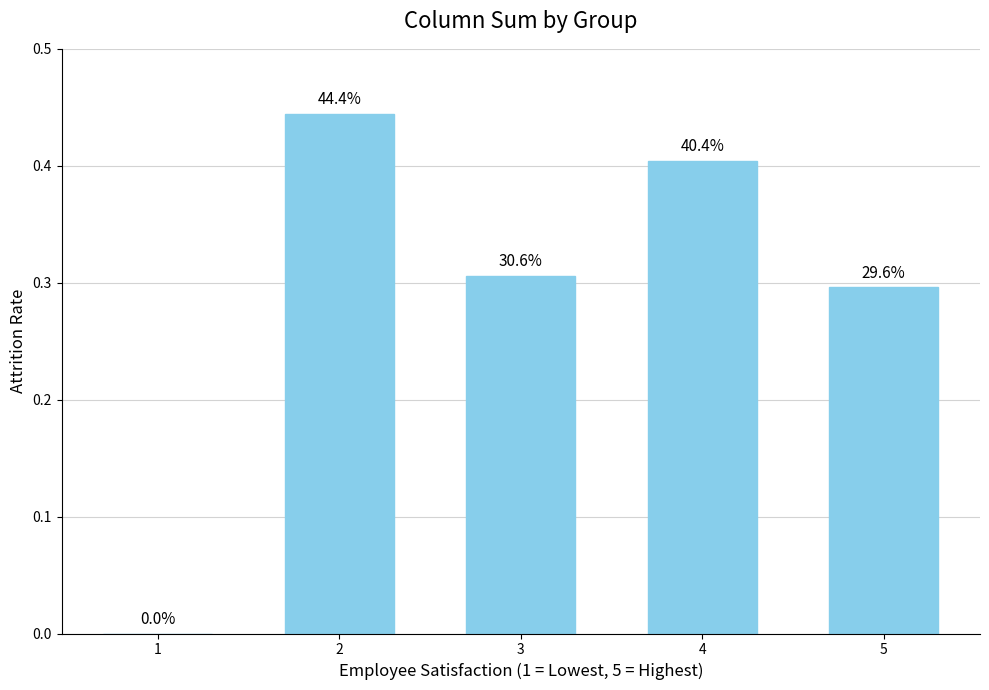

Which category has the lowest value across all series?

1